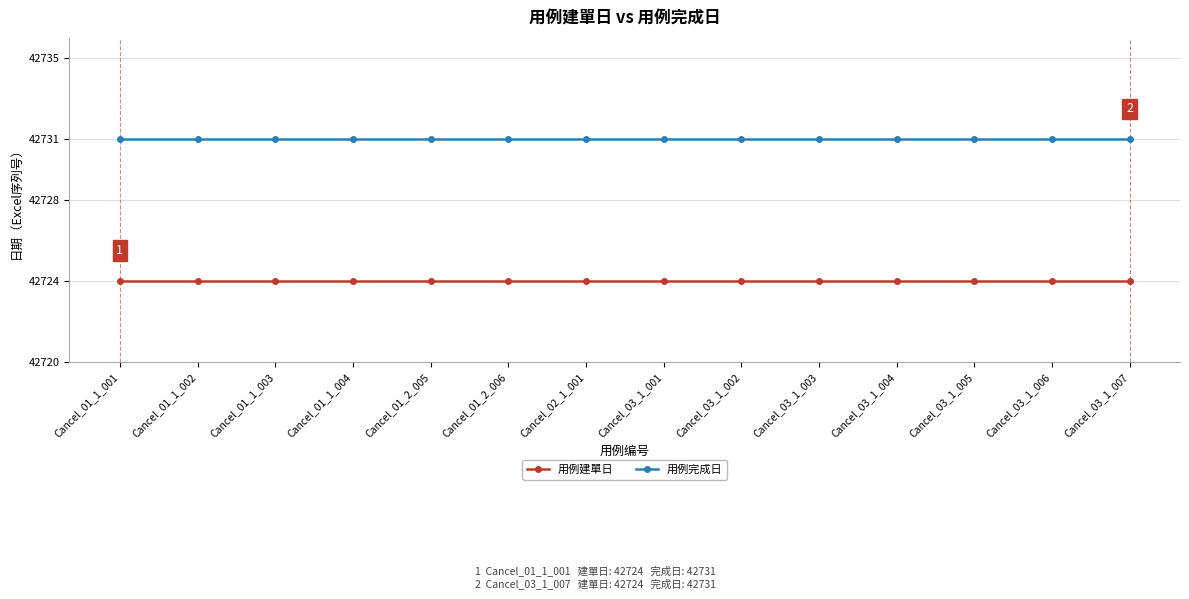

Rank the series by their maximum value, from highest to lowest.

用例完成日, 用例建單日